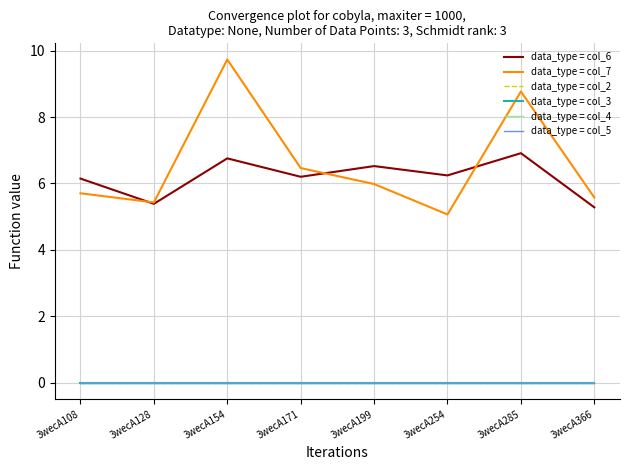

What is the difference between the highest and lowest values at 3wecA366?

5.6